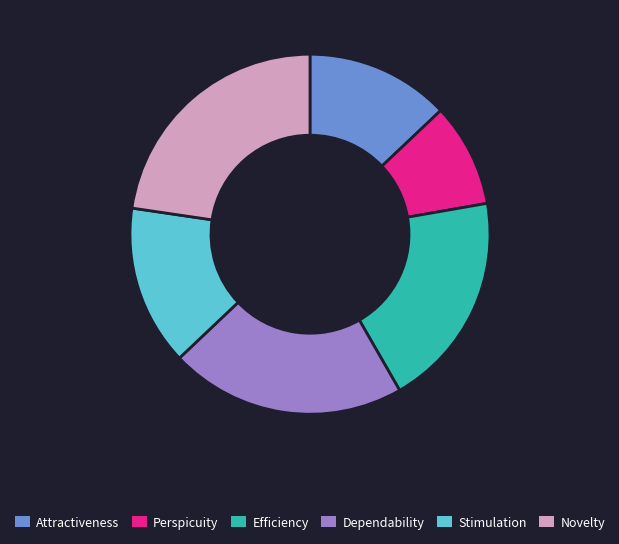

Is it true that Novelty is 23% of the pie?

True